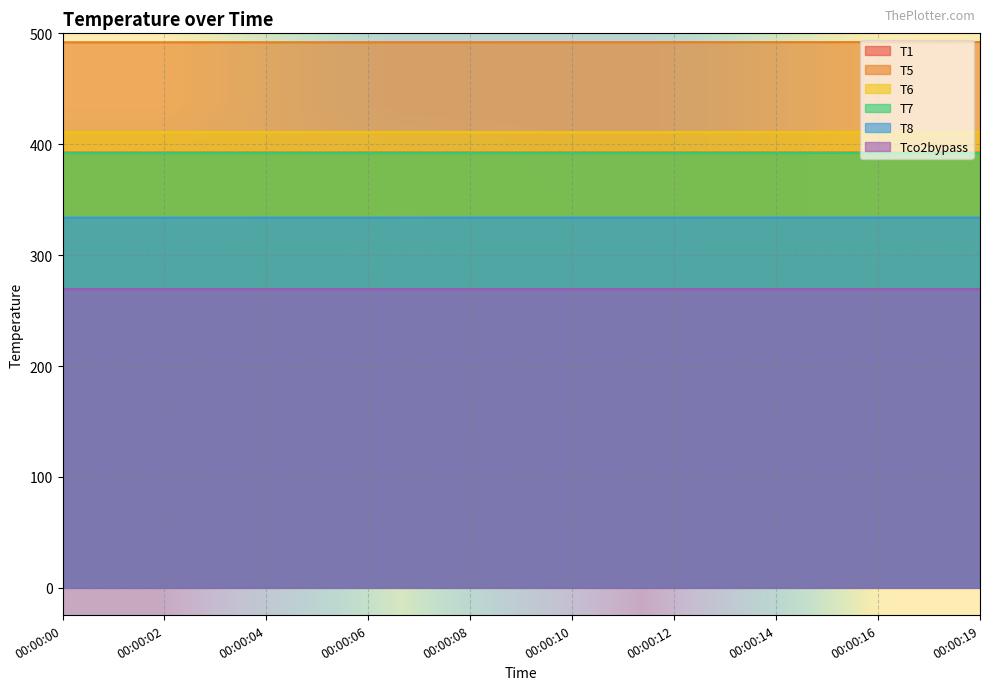

Count the number of categories in the chart.

4